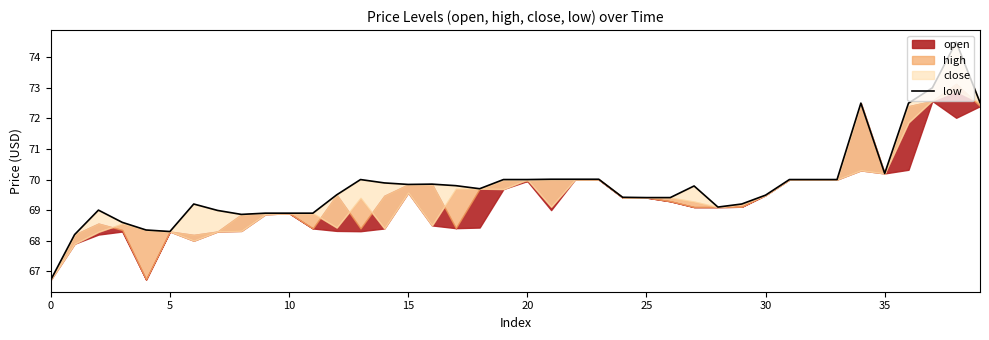

How many data points are less than 69?

10